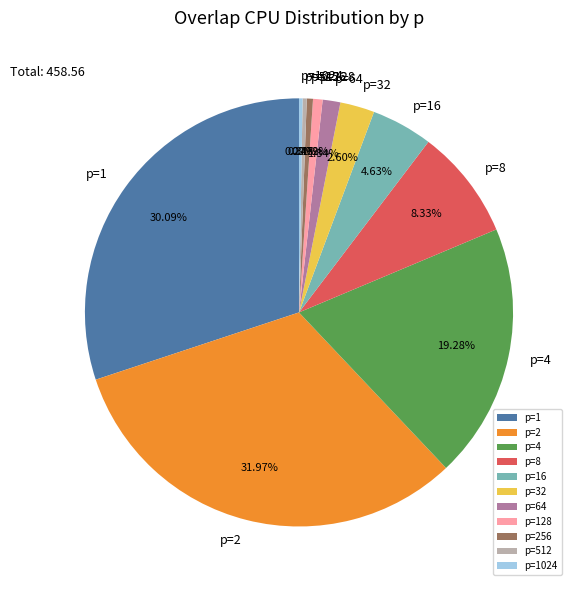

Between p=64 and p=128, which is larger?

p=64